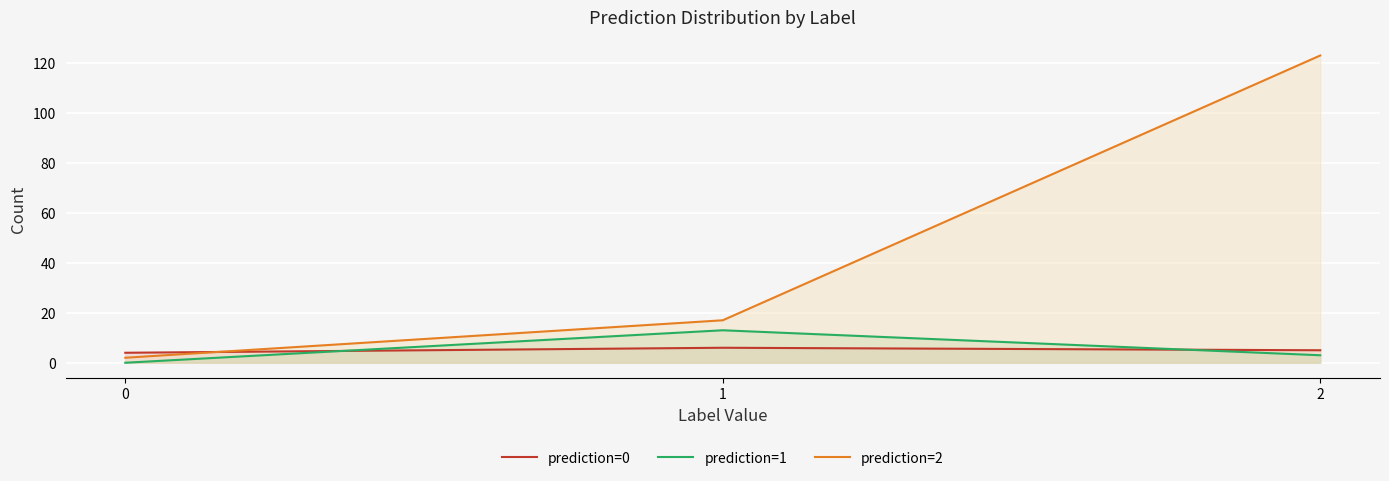

The value of prediction=0 at 2 is 5. True or false?

True